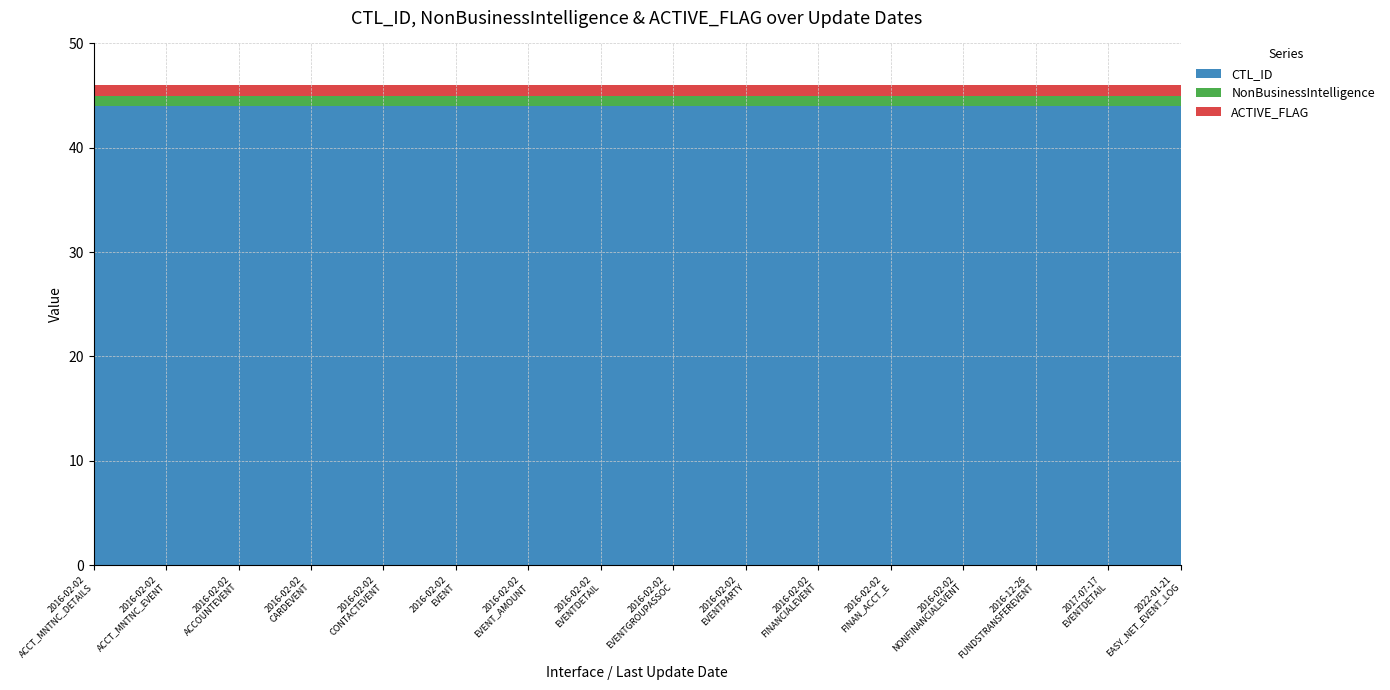

Reading left to right, extract all data points from this chart.

CTL_ID: 2016-02-02
INT_T_ESN_ACCT_MNTNC_DETAILS_01=44	2016-02-02
INT_T_ESN_ACCT_MNTNC_EVENT_01=44	2016-02-02
INT_T_ESN_ACCOUNTEVENT_01=44	2016-02-02
INT_T_ESN_CARDEVENT_01=44	2016-02-02
INT_T_ESN_CONTACTEVENT_01=44	2016-02-02
INT_T_ESN_EVENT_01=44	2016-02-02
INT_T_ESN_EVENT_AMOUNT_01=44	2016-02-02
INT_T_ESN_EVENTDETAIL_01=44	2016-02-02
INT_T_ESN_EVENTGROUPASSOC_01=44	2016-02-02
INT_T_ESN_EVENTPARTY_01=44	2016-02-02
INT_T_ESN_FINANCIALEVENT_01=44	2016-02-02
INT_T_ESN_FINAN_ACCT_E_01=44	2016-02-02
INT_T_ESN_NONFINANCIALEVENT_01=44	2016-12-26
INT_T_ESN_FUNDSTRANSFEREVENT_01=44	2017-07-17
INT_T_ESN_EVENTDETAIL_01=44	2022-01-21
INT_T_ESN_EASY_NET_EVENT_LOG_01=44
NonBusinessIntelligence: 2016-02-02
INT_T_ESN_ACCT_MNTNC_DETAILS_01=1	2016-02-02
INT_T_ESN_ACCT_MNTNC_EVENT_01=1	2016-02-02
INT_T_ESN_ACCOUNTEVENT_01=1	2016-02-02
INT_T_ESN_CARDEVENT_01=1	2016-02-02
INT_T_ESN_CONTACTEVENT_01=1	2016-02-02
INT_T_ESN_EVENT_01=1	2016-02-02
INT_T_ESN_EVENT_AMOUNT_01=1	2016-02-02
INT_T_ESN_EVENTDETAIL_01=1	2016-02-02
INT_T_ESN_EVENTGROUPASSOC_01=1	2016-02-02
INT_T_ESN_EVENTPARTY_01=1	2016-02-02
INT_T_ESN_FINANCIALEVENT_01=1	2016-02-02
INT_T_ESN_FINAN_ACCT_E_01=1	2016-02-02
INT_T_ESN_NONFINANCIALEVENT_01=1	2016-12-26
INT_T_ESN_FUNDSTRANSFEREVENT_01=1	2017-07-17
INT_T_ESN_EVENTDETAIL_01=1	2022-01-21
INT_T_ESN_EASY_NET_EVENT_LOG_01=1
ACTIVE_FLAG: 2016-02-02
INT_T_ESN_ACCT_MNTNC_DETAILS_01=1	2016-02-02
INT_T_ESN_ACCT_MNTNC_EVENT_01=1	2016-02-02
INT_T_ESN_ACCOUNTEVENT_01=1	2016-02-02
INT_T_ESN_CARDEVENT_01=1	2016-02-02
INT_T_ESN_CONTACTEVENT_01=1	2016-02-02
INT_T_ESN_EVENT_01=1	2016-02-02
INT_T_ESN_EVENT_AMOUNT_01=1	2016-02-02
INT_T_ESN_EVENTDETAIL_01=1	2016-02-02
INT_T_ESN_EVENTGROUPASSOC_01=1	2016-02-02
INT_T_ESN_EVENTPARTY_01=1	2016-02-02
INT_T_ESN_FINANCIALEVENT_01=1	2016-02-02
INT_T_ESN_FINAN_ACCT_E_01=1	2016-02-02
INT_T_ESN_NONFINANCIALEVENT_01=1	2016-12-26
INT_T_ESN_FUNDSTRANSFEREVENT_01=1	2017-07-17
INT_T_ESN_EVENTDETAIL_01=1	2022-01-21
INT_T_ESN_EASY_NET_EVENT_LOG_01=1